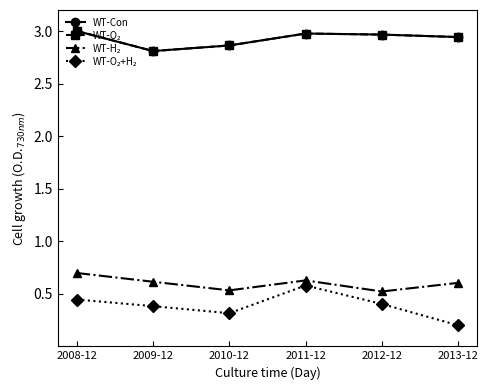

Count the number of data series in this chart.

4